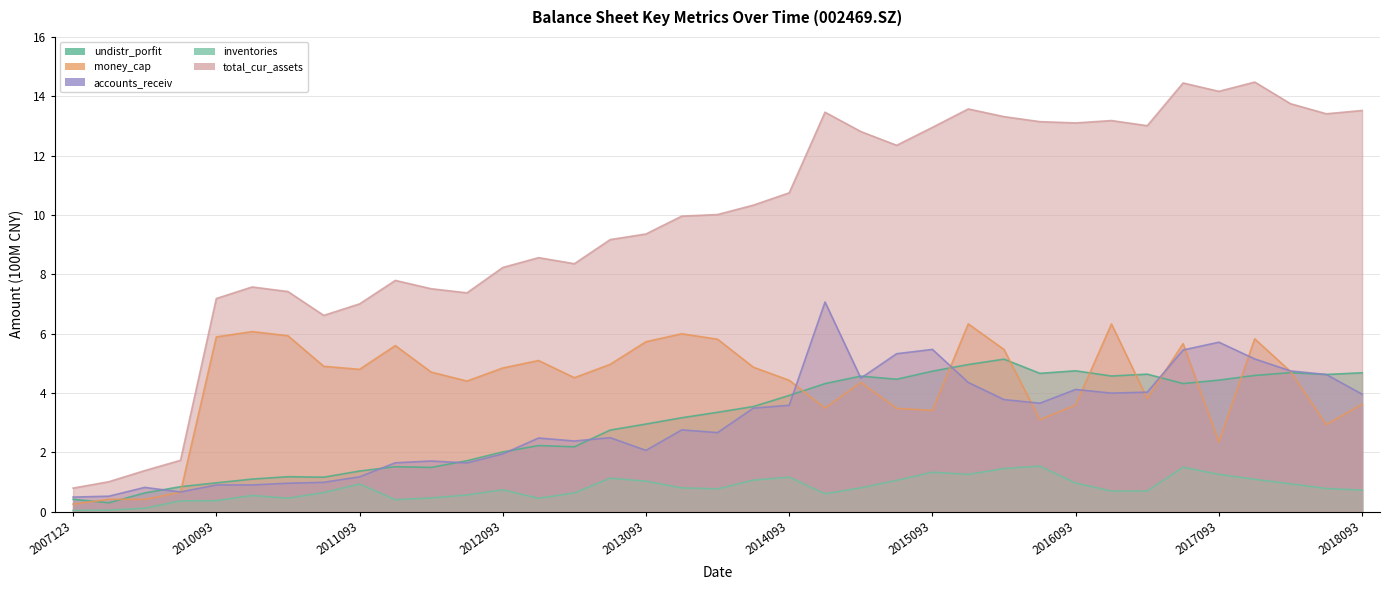

Which series has the largest total across all categories?

total_cur_assets